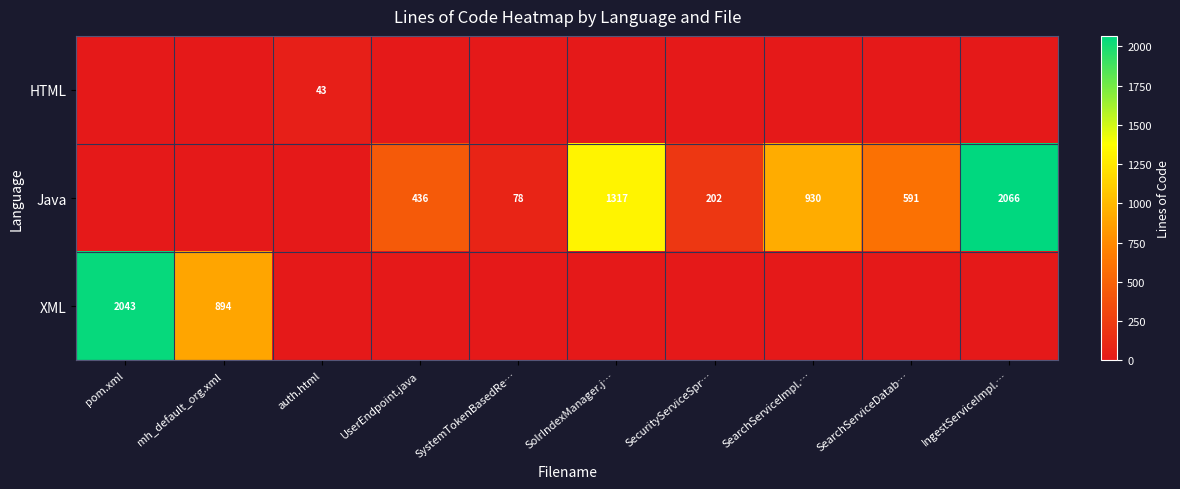

Is it true that HTML equals 43 at auth.html?

True